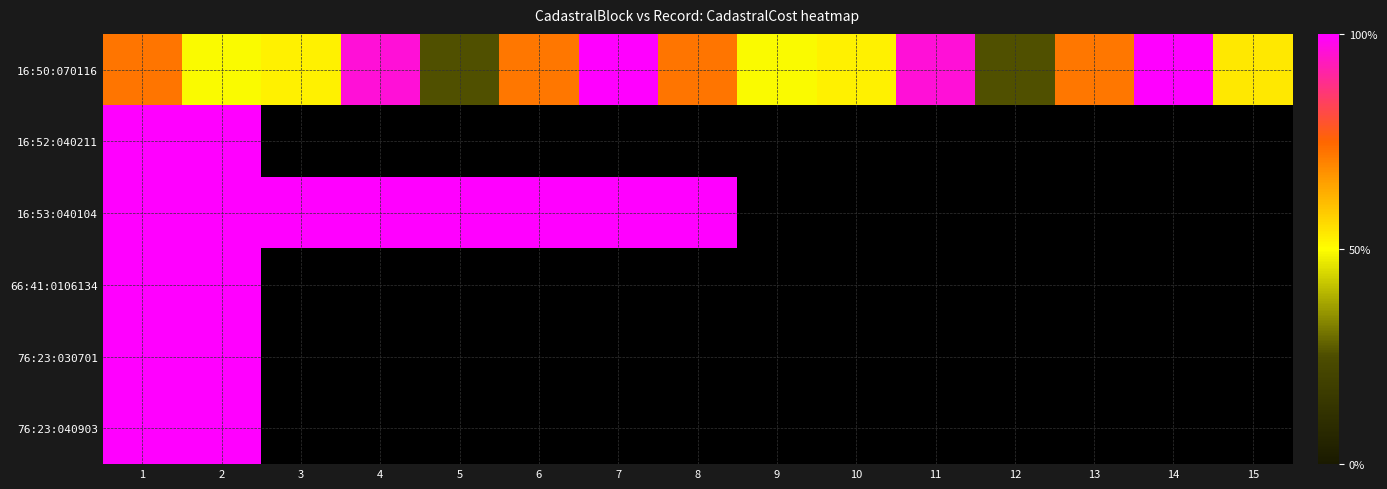

At 14, list the series in order from smallest to largest.

16:50:070116, 16:52:040211, 16:53:040104, 66:41:0106134, 76:23:030701, 76:23:040903